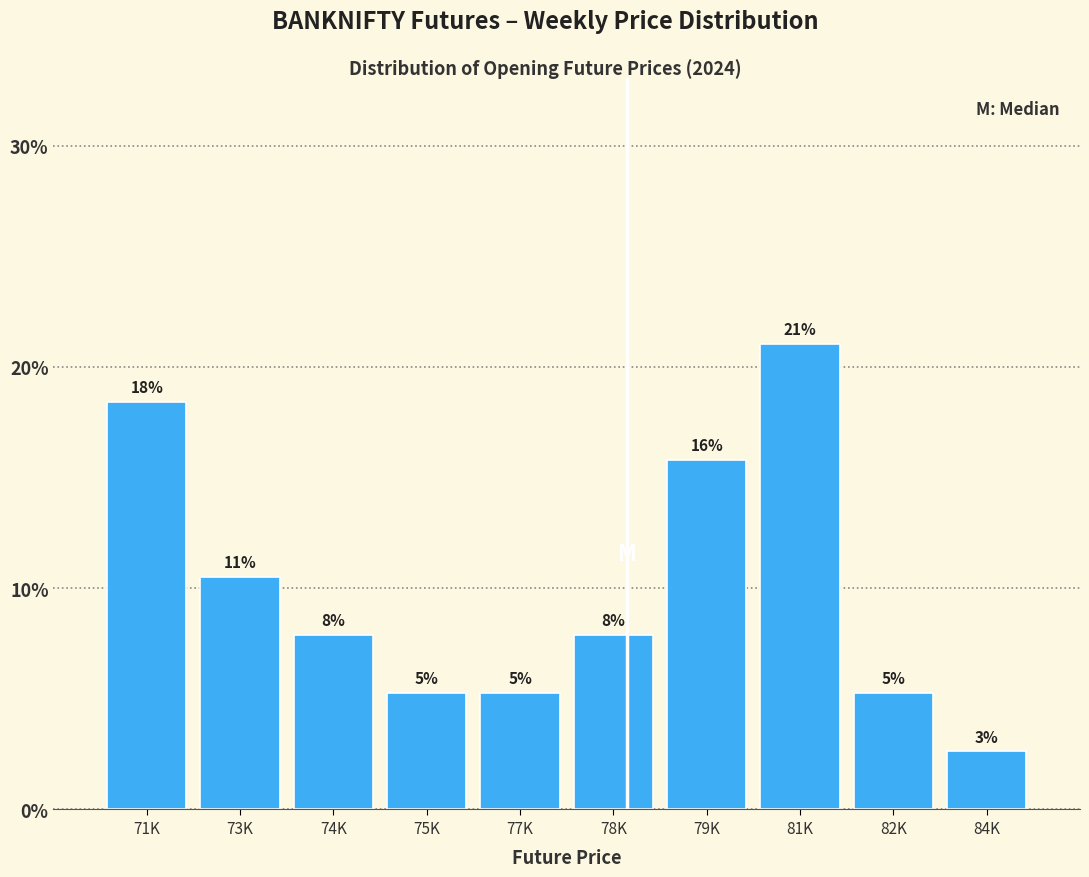

How many bars are there in total?

10